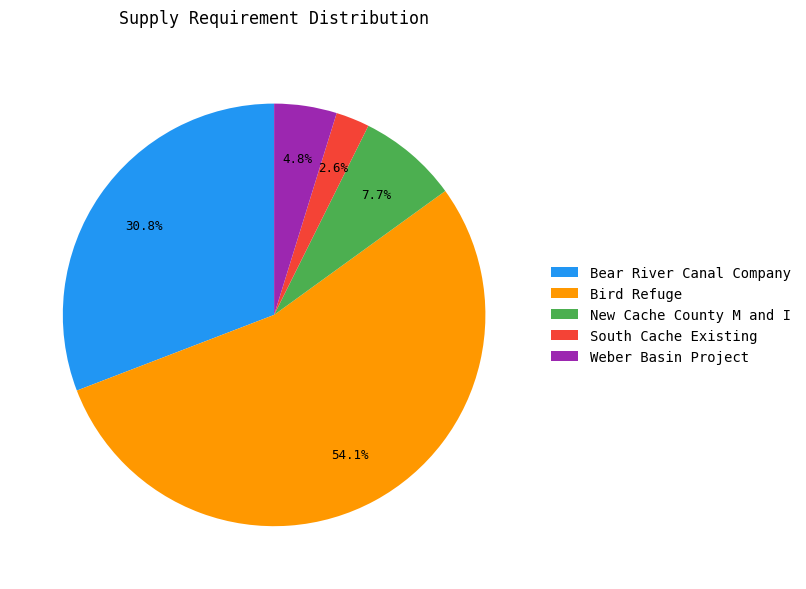

Approximately how many times larger is the value at New Cache County M and I compared to Weber Basin Project?

1.6